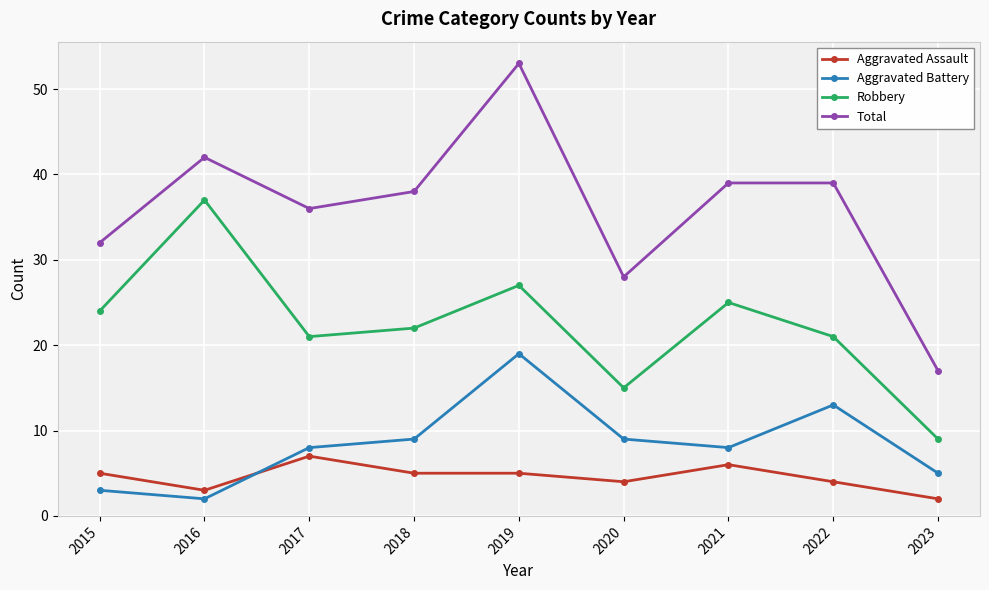

True or false: Aggravated Battery and Total cross at least once.

False